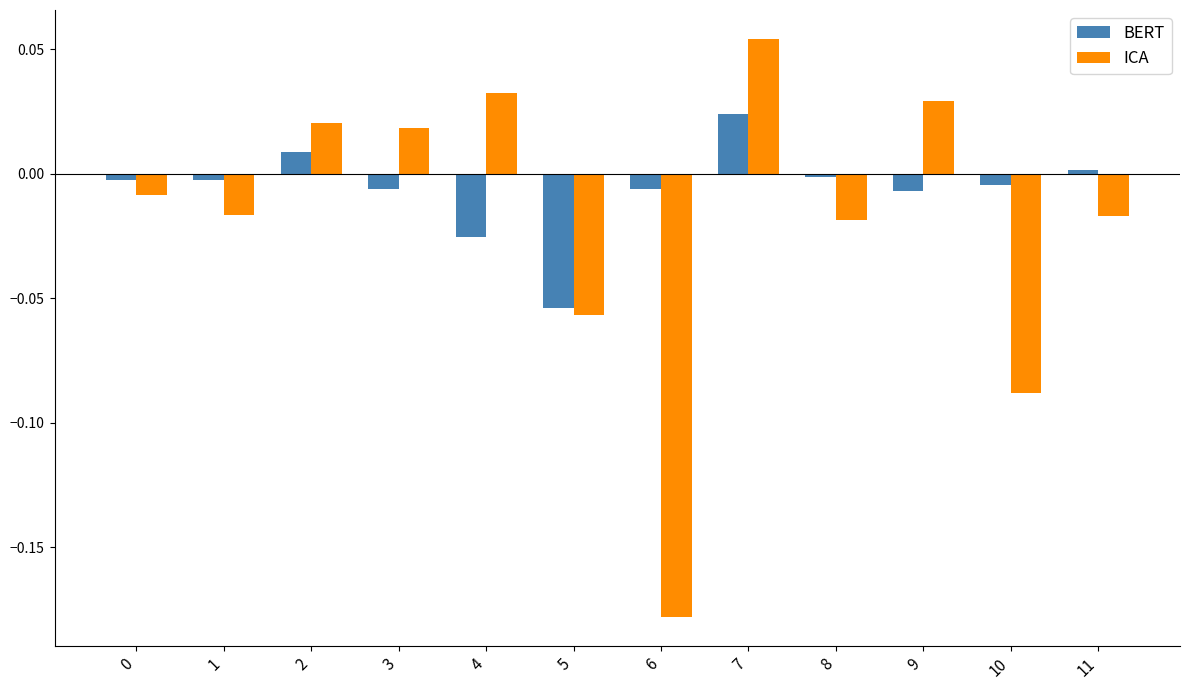

Which series has the largest total across all categories?

BERT